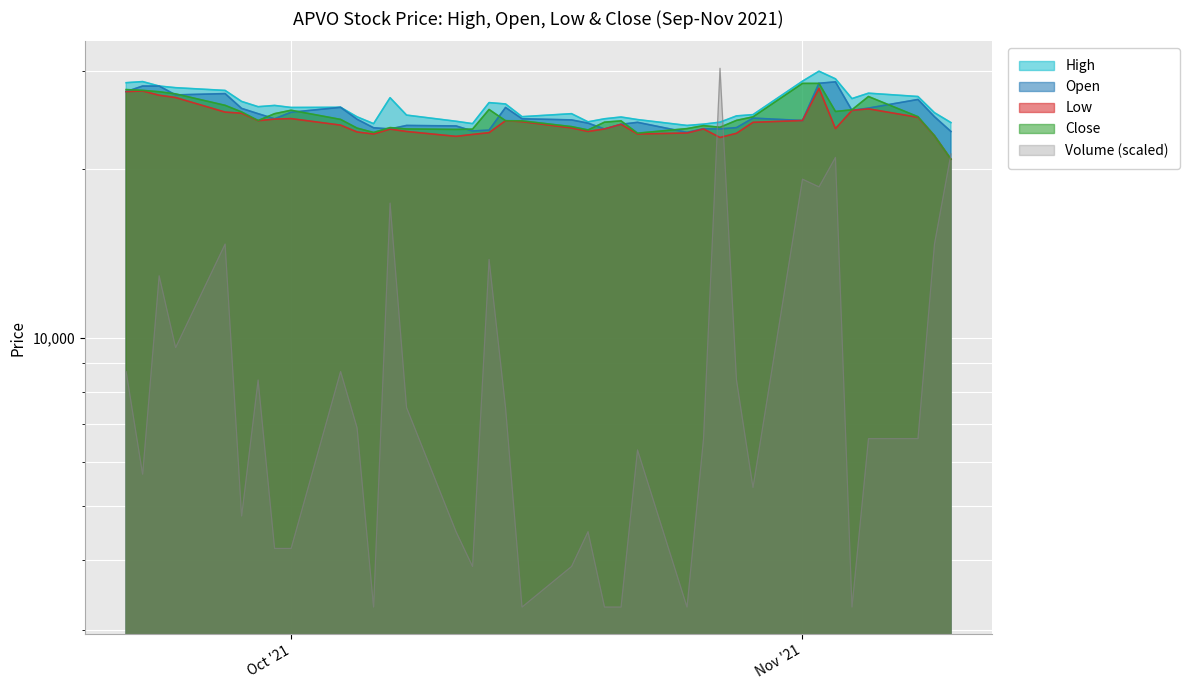

What are all the series names shown in the legend?

High, Open, Low, Close, Volume